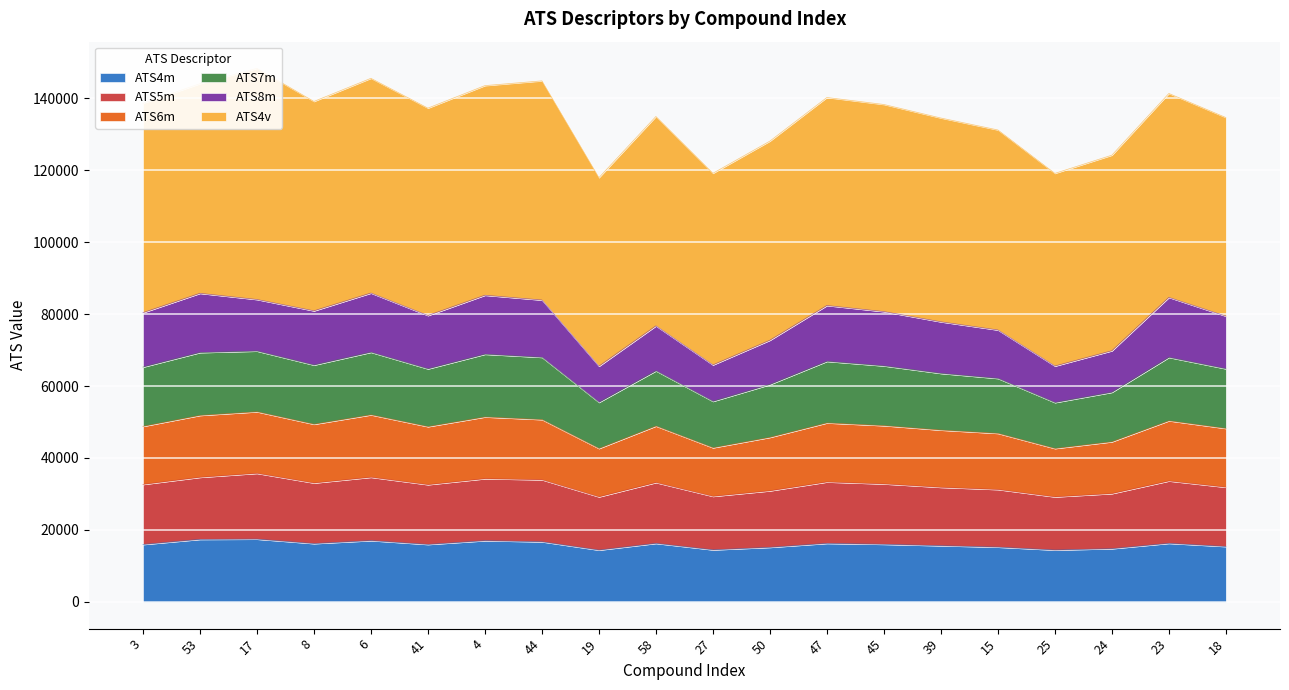

True or false: ATS6m and ATS7m cross at least once.

False